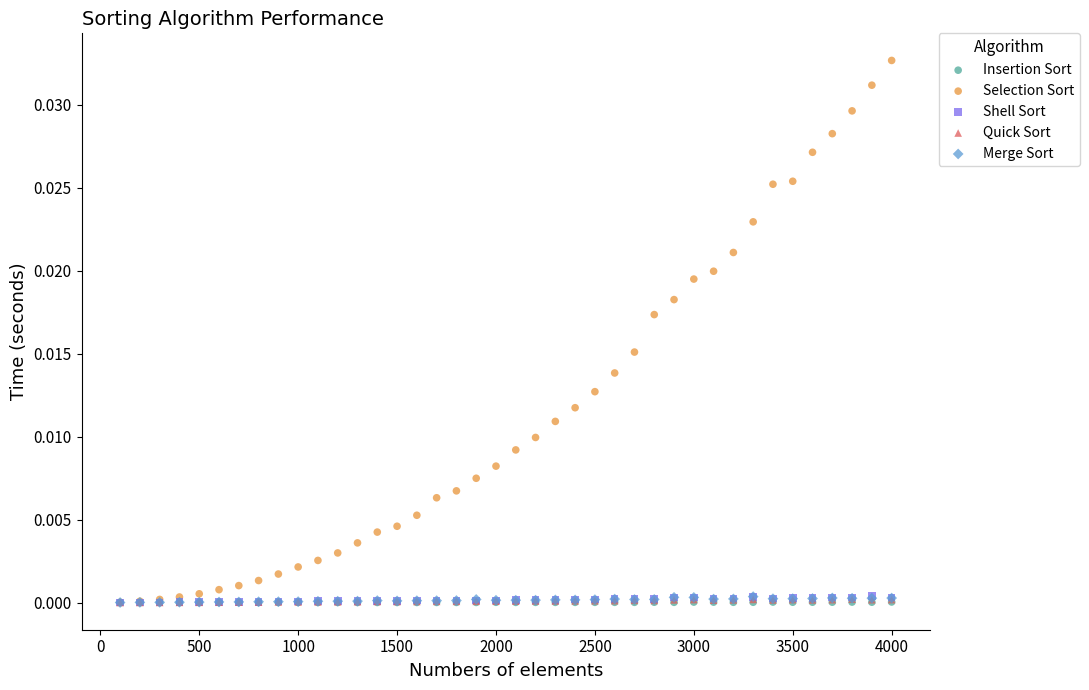

Which series has the largest Y range (max minus min)?

Selection Sort